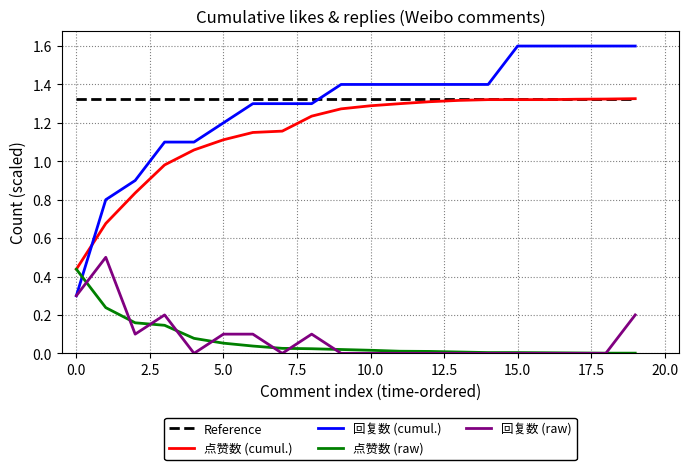

True or false: 点赞数 (cumul.) and 回复数 (cumul.) cross at least once.

True